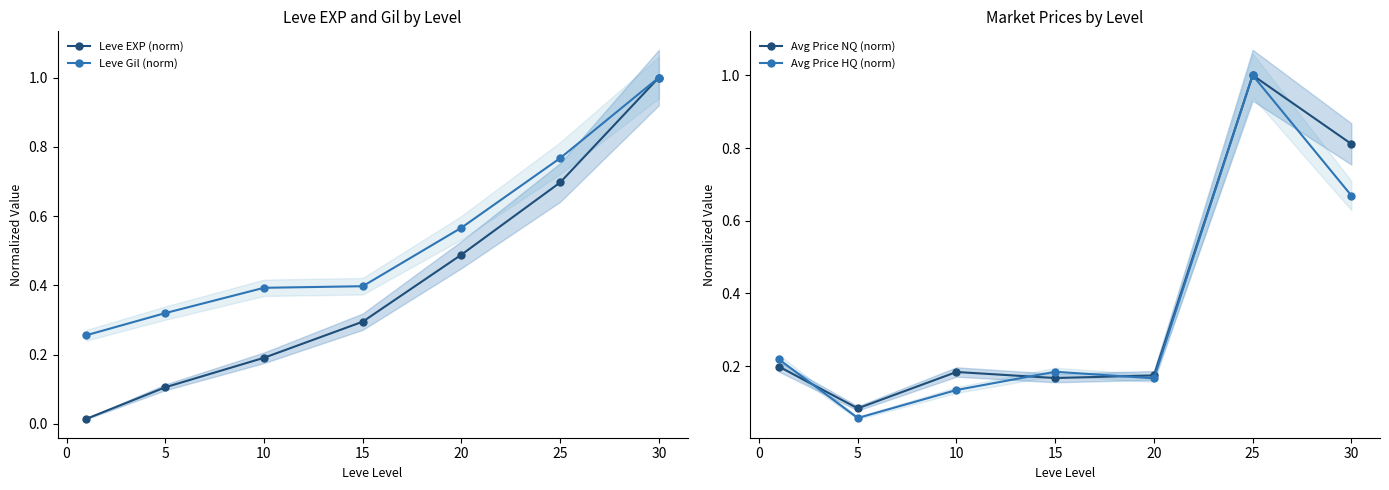

Reading right to left, list all the values displayed in this chart.

Leve EXP (norm): 1.0	0.7	0.5	0.3	0.2	0.1	0.0
Leve Gil (norm): 1.0	0.8	0.6	0.4	0.4	0.3	0.3
Avg Price NQ (norm): 0.8	1.0	0.2	0.2	0.2	0.1	0.2
Avg Price HQ (norm): 0.7	1.0	0.2	0.2	0.1	0.1	0.2